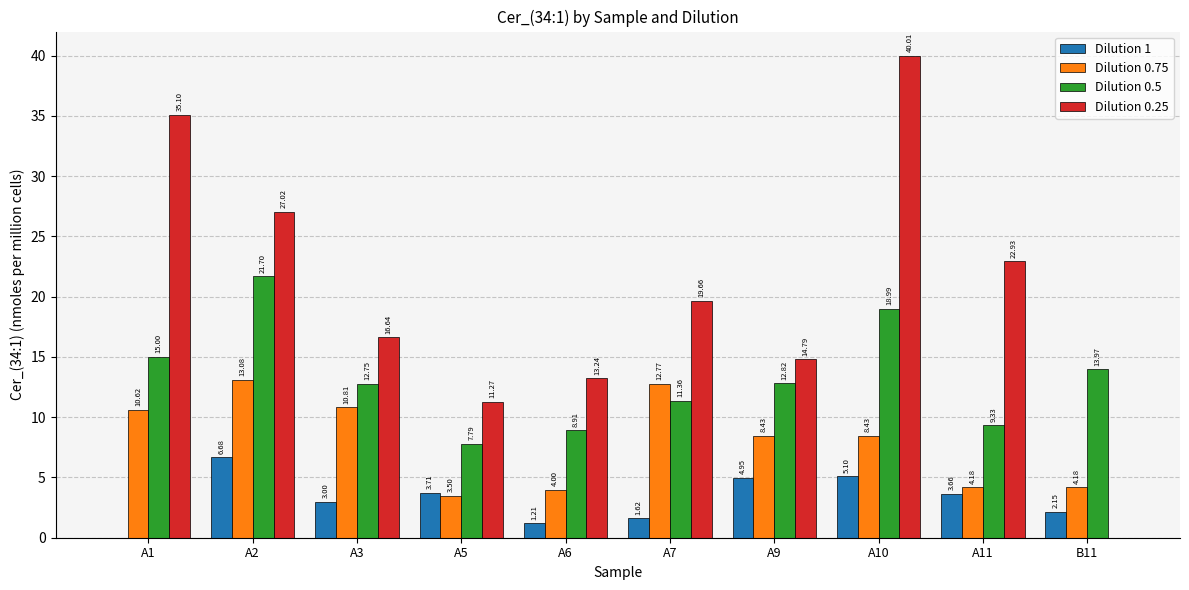

What is the highest value of the Dilution 1 series?

6.7